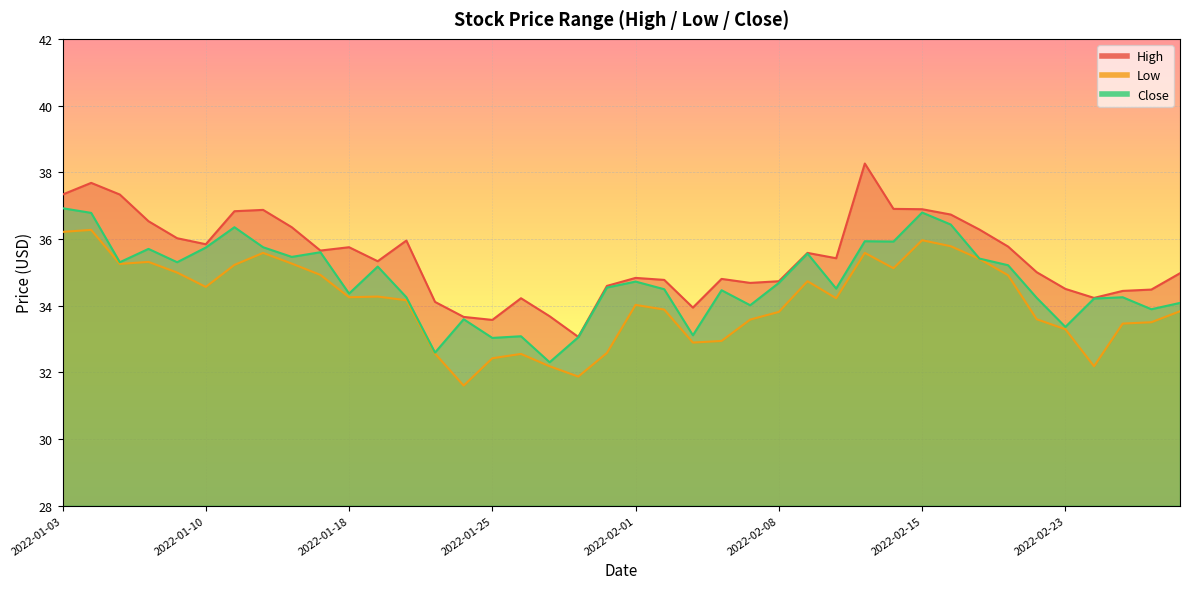

True or false: Close has more than 2 points higher than both neighbors.

True